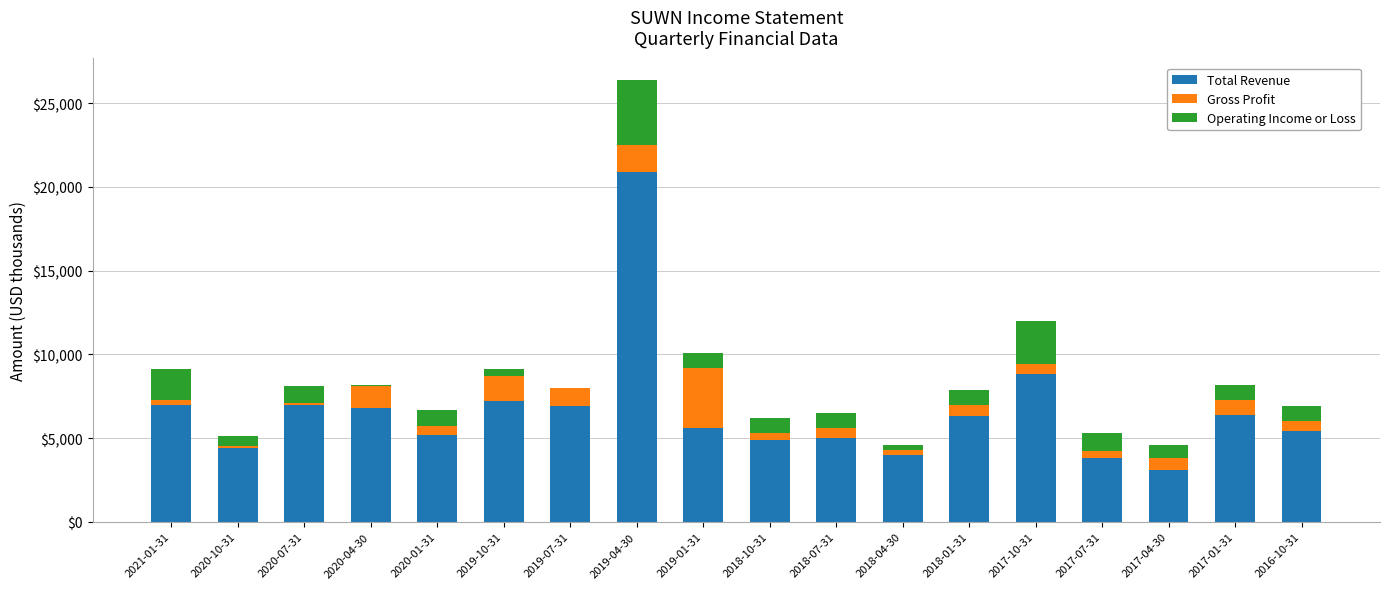

Where does the Total Revenue series first go above 6300?

2021-01-31